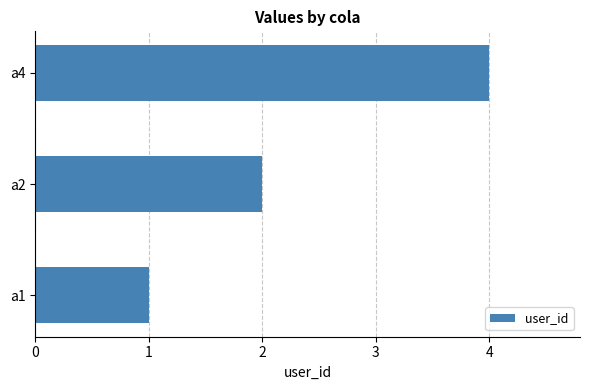

What is the minimum value shown in the chart?

1